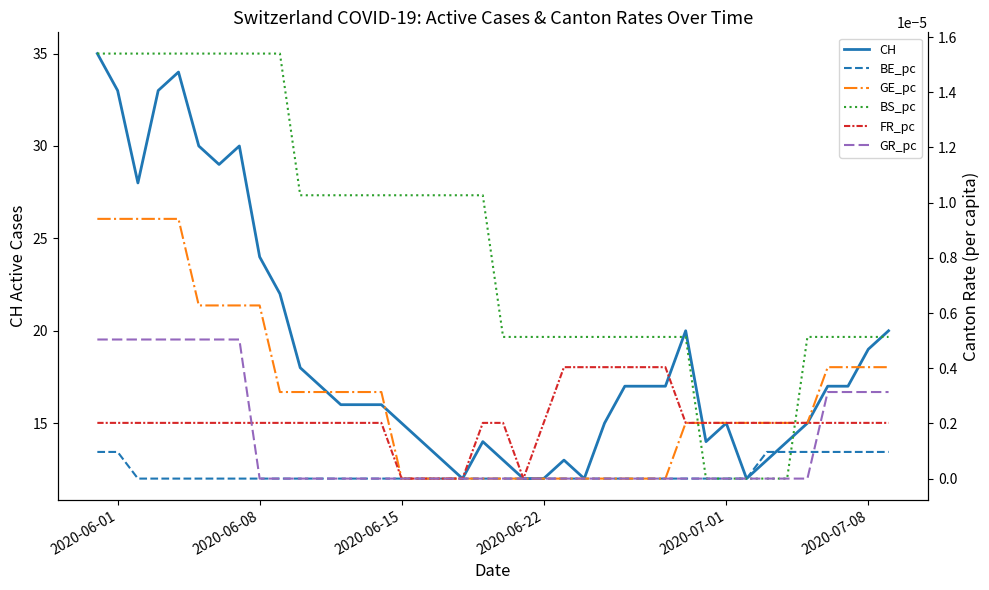

List the series in order of their peak value, lowest first.

BE_pc, FR_pc, GR_pc, GE_pc, BS_pc, CH